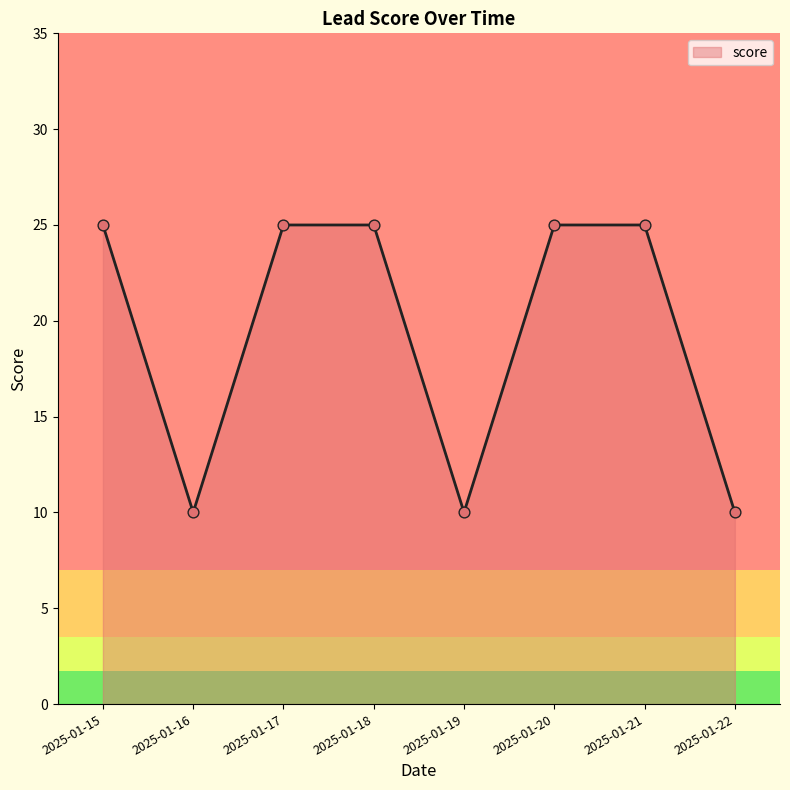

What is the change in value from 2025-01-15 to 2025-01-22?

-15